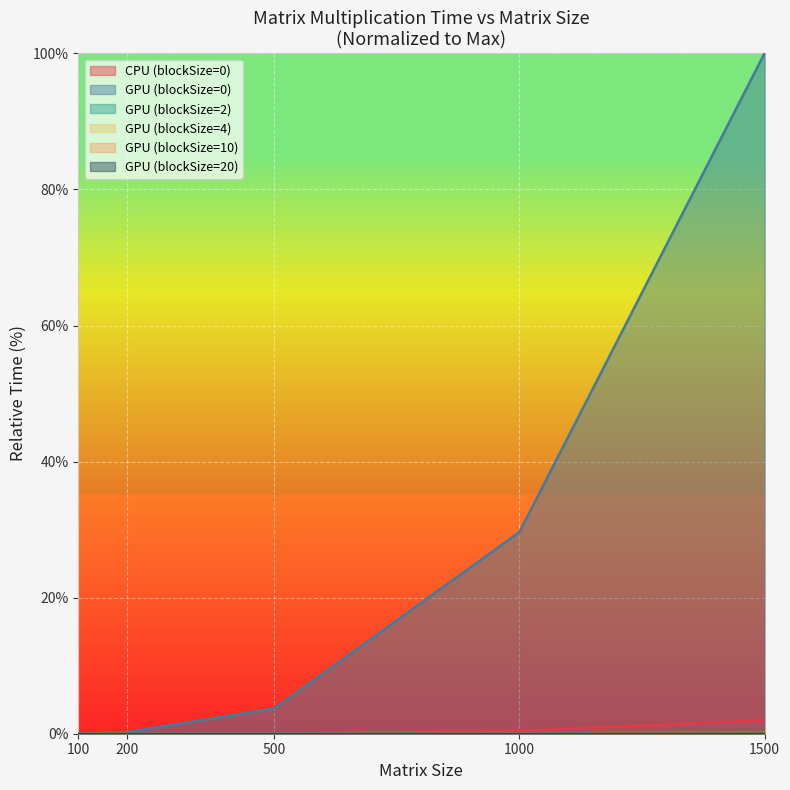

What is the average value of the GPU (blockSize=0) series?

26.7